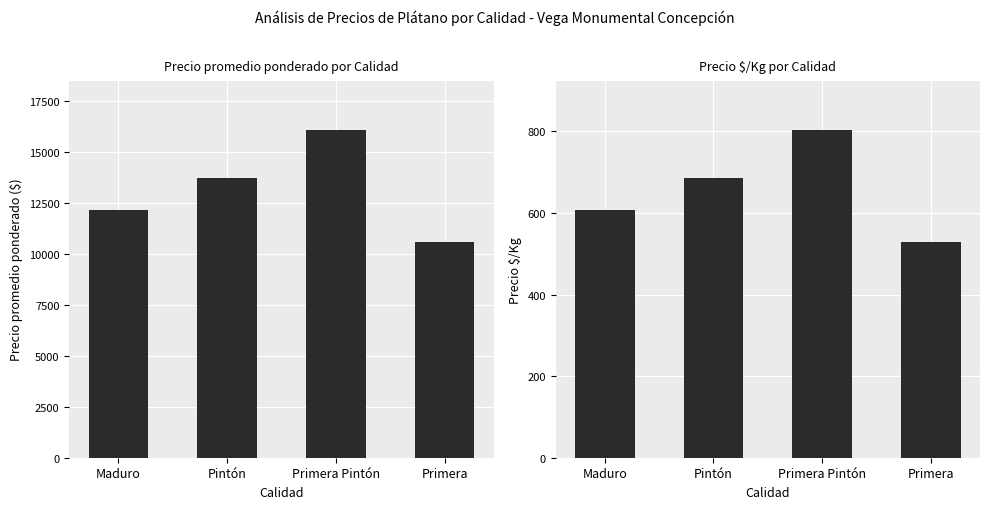

What is the spread (max minus min) of values at Primera?

10059